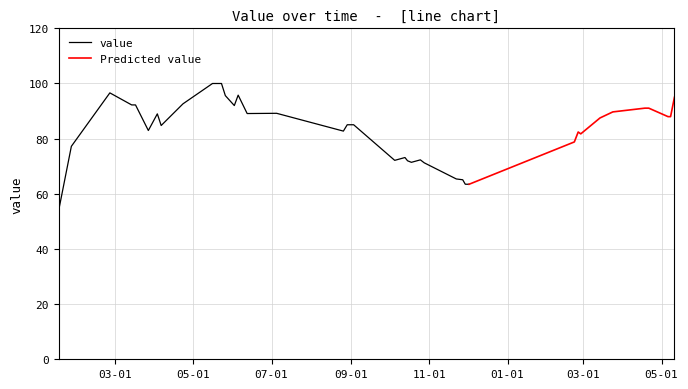

Read the value at 2017-11-27.

65.1